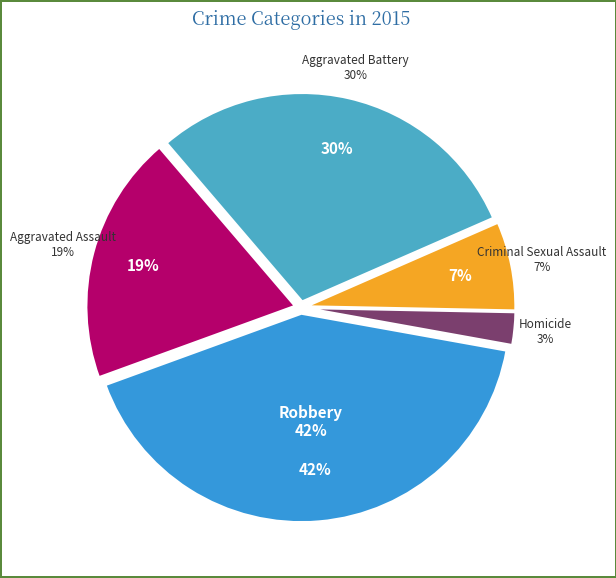

What portion of the pie excludes Robbery?

58.4%